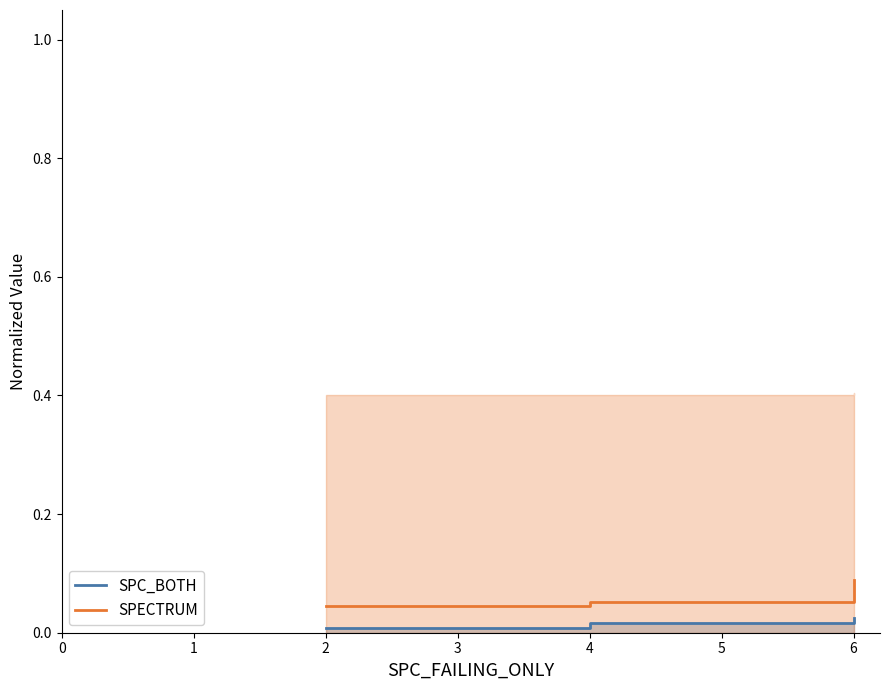

What are all the series names shown in the legend?

SPC_BOTH, SPECTRUM